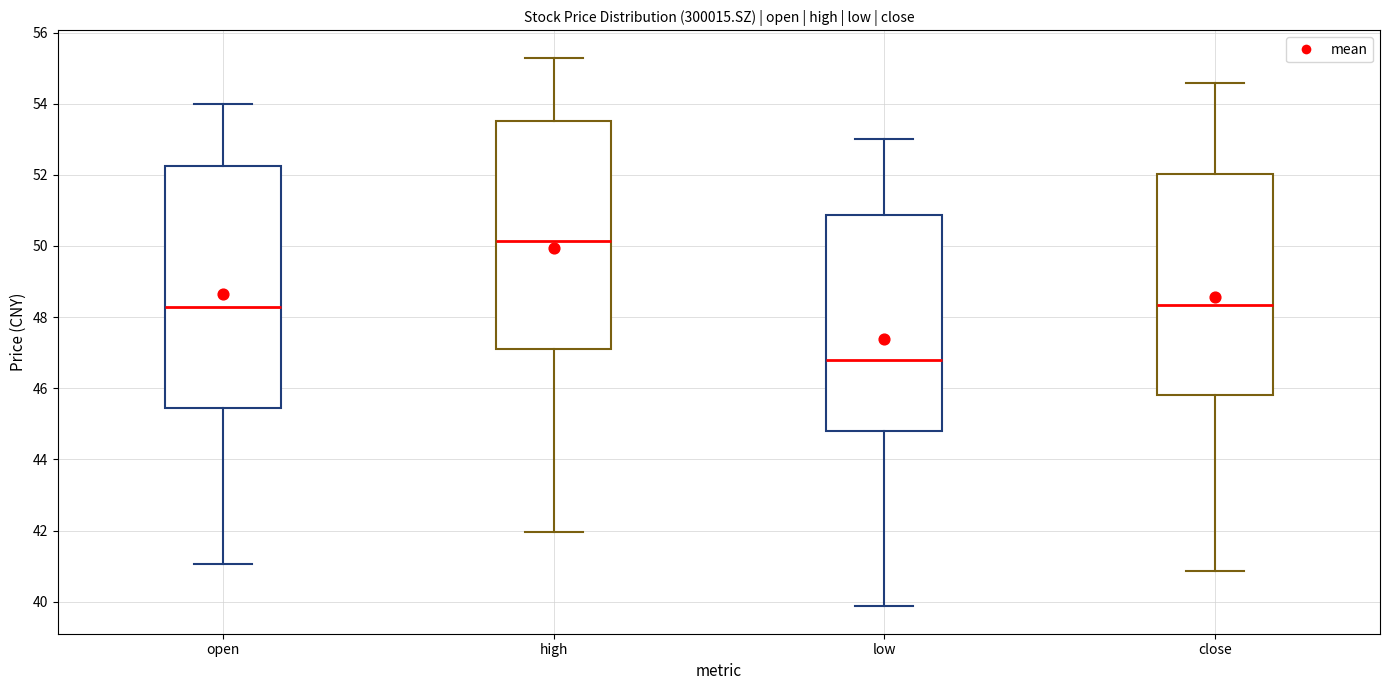

Comparing the boxes themselves (not the whiskers), which one is the tallest?

open